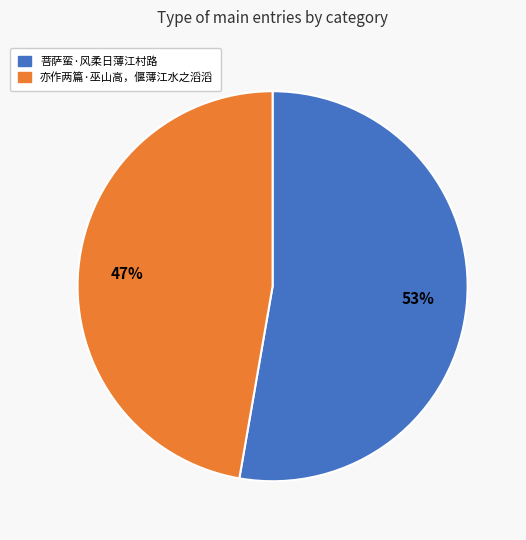

The 亦作两篇·巫山高，偃薄江水之滔滔 slice represents 47% of the pie. True or false?

True